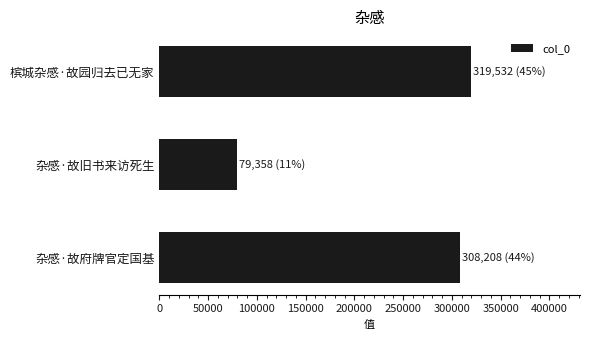

The chart shows a value of 319532 at 槟城杂感·故园归去已无家. True or false?

True